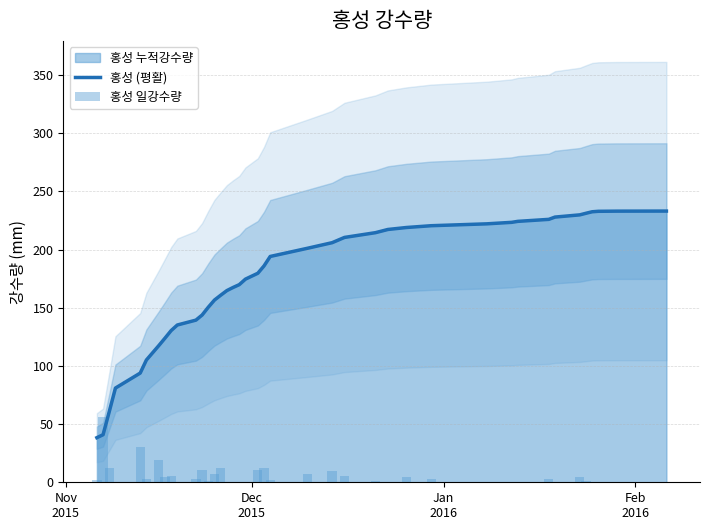

What is the lowest value of the 홍성 (평활) series?

38.3